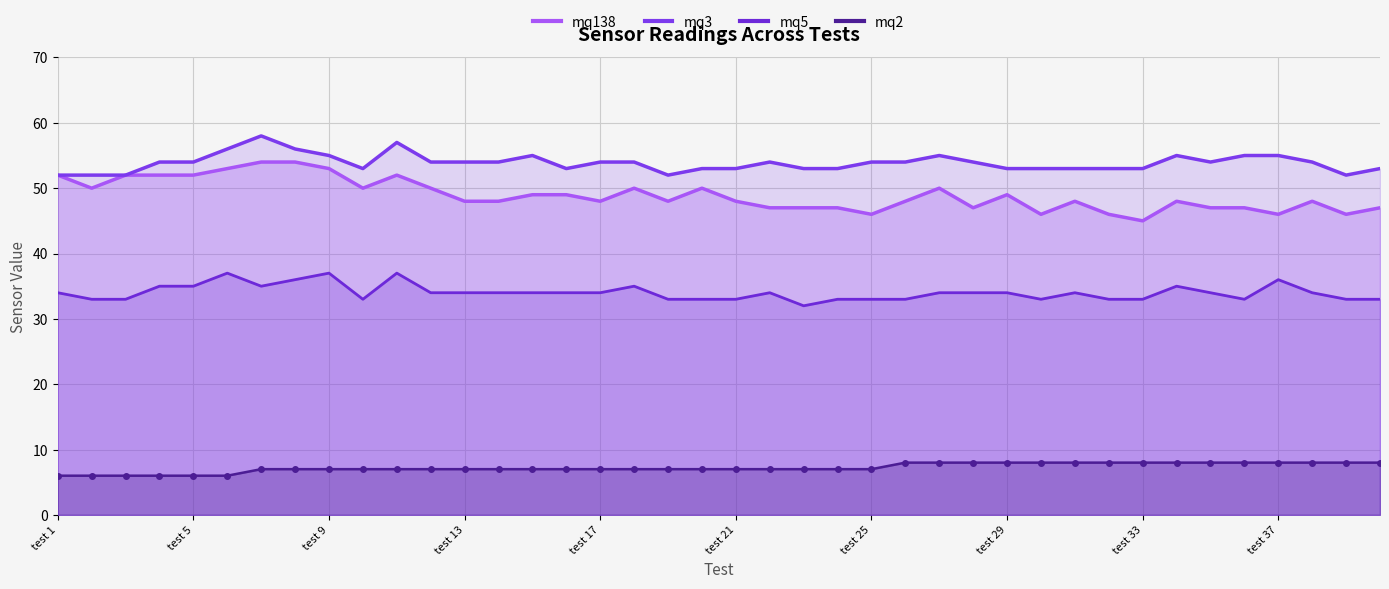

At which label does mq3 reach its minimum?

test 1